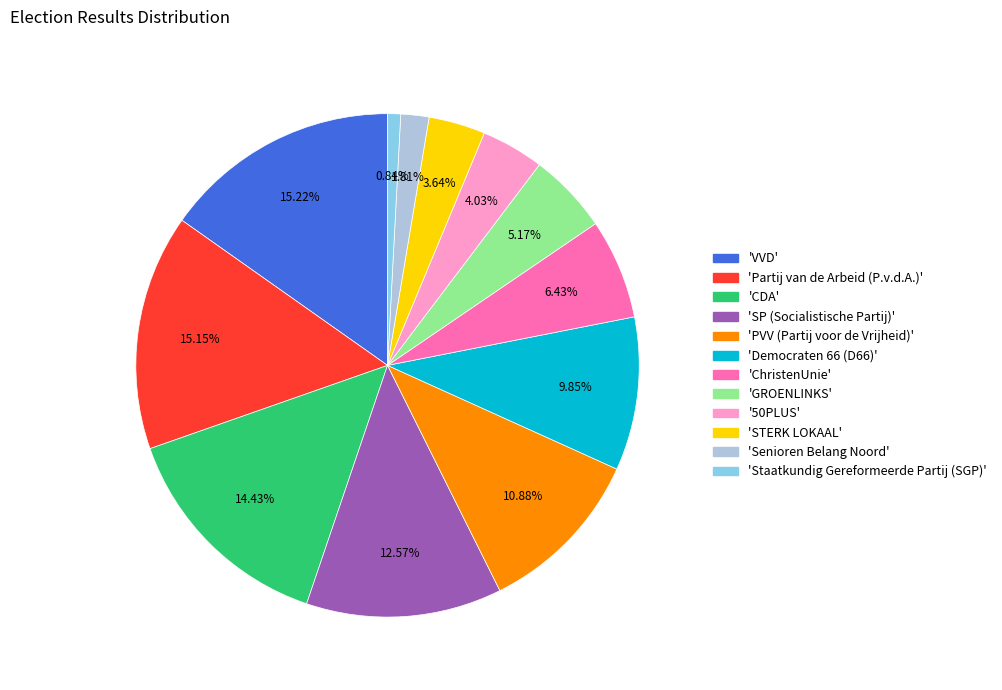

Is there any slice that represents more than half of the pie?

No